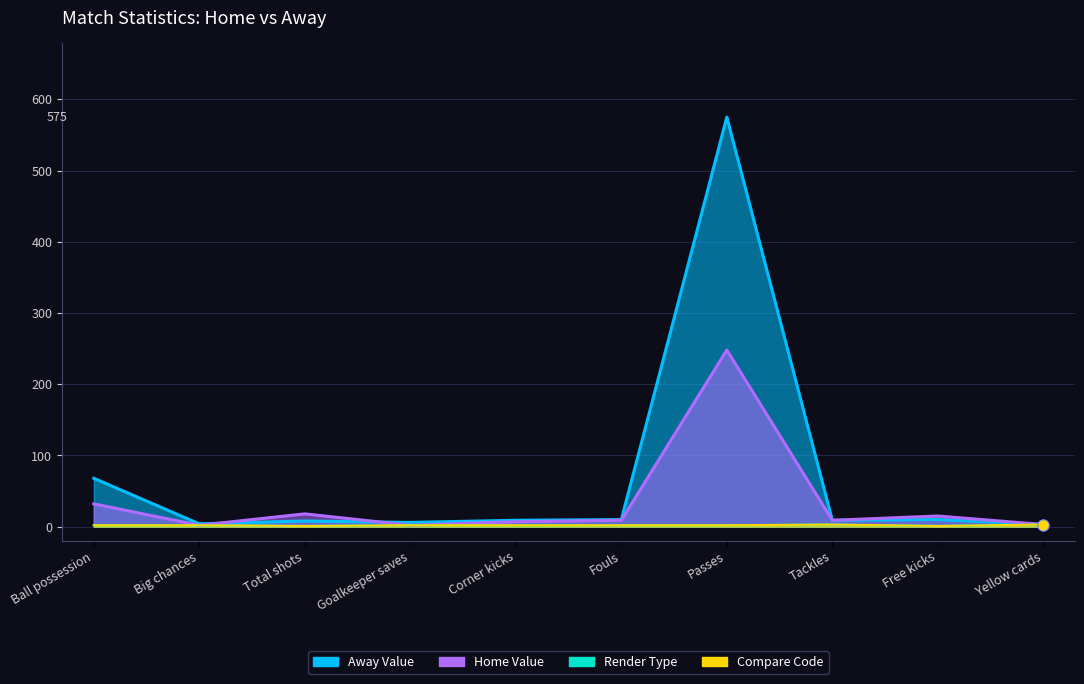

Which series reaches the maximum Y coordinate?

Away Value